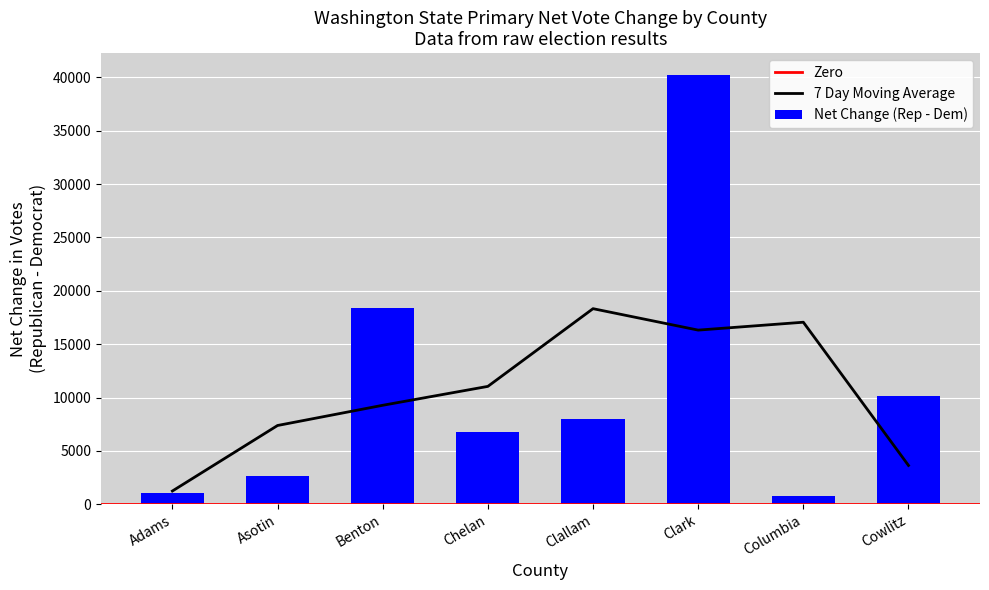

At which category does the chart reach its minimum across all series?

Columbia